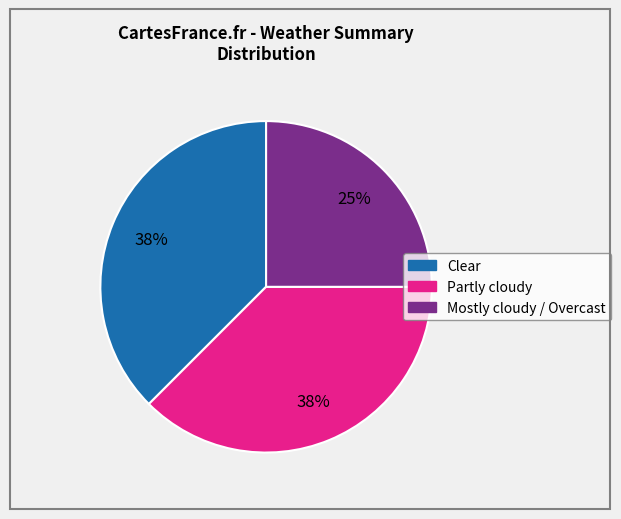

Which category has the smallest portion of the pie?

Mostly cloudy / Overcast